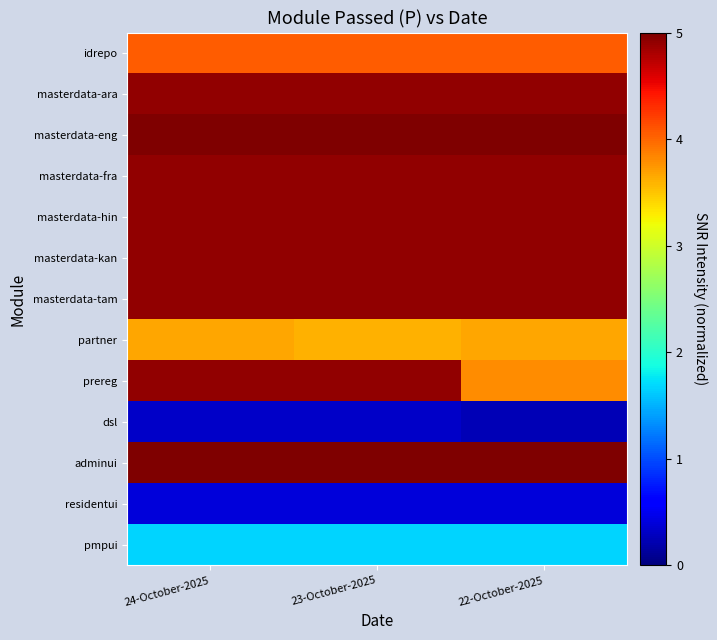

Reading left to right, list all the values displayed in this chart.

idrepo: 24-October-2025=4.1	23-October-2025=4.1	22-October-2025=4.1
masterdata-ara: 24-October-2025=4.9	23-October-2025=4.9	22-October-2025=4.9
masterdata-eng: 24-October-2025=5.0	23-October-2025=5.0	22-October-2025=5.0
masterdata-fra: 24-October-2025=4.9	23-October-2025=4.9	22-October-2025=4.9
masterdata-hin: 24-October-2025=4.9	23-October-2025=4.9	22-October-2025=4.9
masterdata-kan: 24-October-2025=4.9	23-October-2025=4.9	22-October-2025=4.9
masterdata-tam: 24-October-2025=4.9	23-October-2025=4.9	22-October-2025=4.9
partner: 24-October-2025=3.7	23-October-2025=3.6	22-October-2025=3.7
prereg: 24-October-2025=4.9	23-October-2025=4.9	22-October-2025=3.8
dsl: 24-October-2025=0.3	23-October-2025=0.3	22-October-2025=0.2
adminui: 24-October-2025=5.0	23-October-2025=5.0	22-October-2025=5.0
residentui: 24-October-2025=0.4	23-October-2025=0.4	22-October-2025=0.4
pmpui: 24-October-2025=1.7	23-October-2025=1.7	22-October-2025=1.7